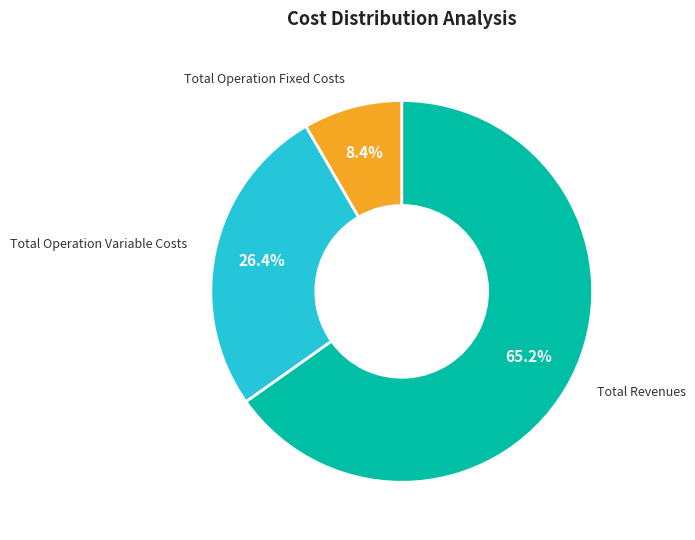

Is there any slice that represents more than half of the pie?

Yes